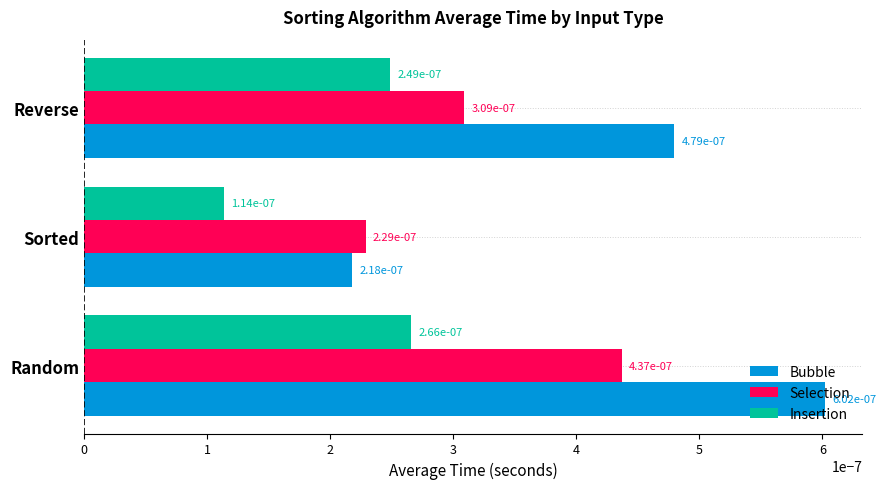

Count the Insertion values in the range 0 to 1.

3